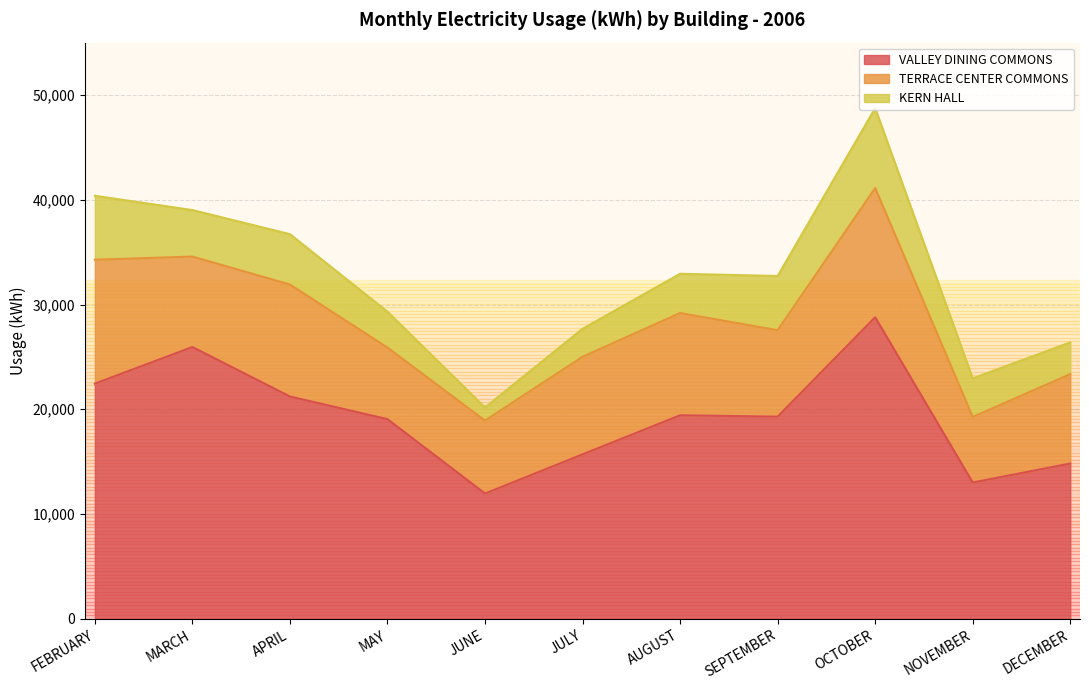

The value of KERN HALL at FEBRUARY is 3225. True or false?

False